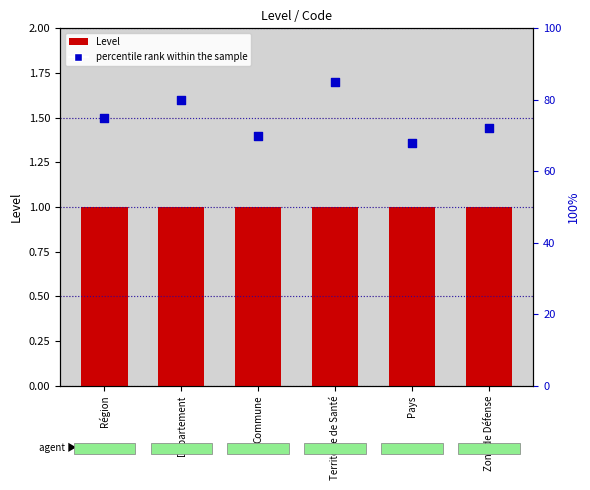

Which series contains the highest Y value?

percentile rank within the sample